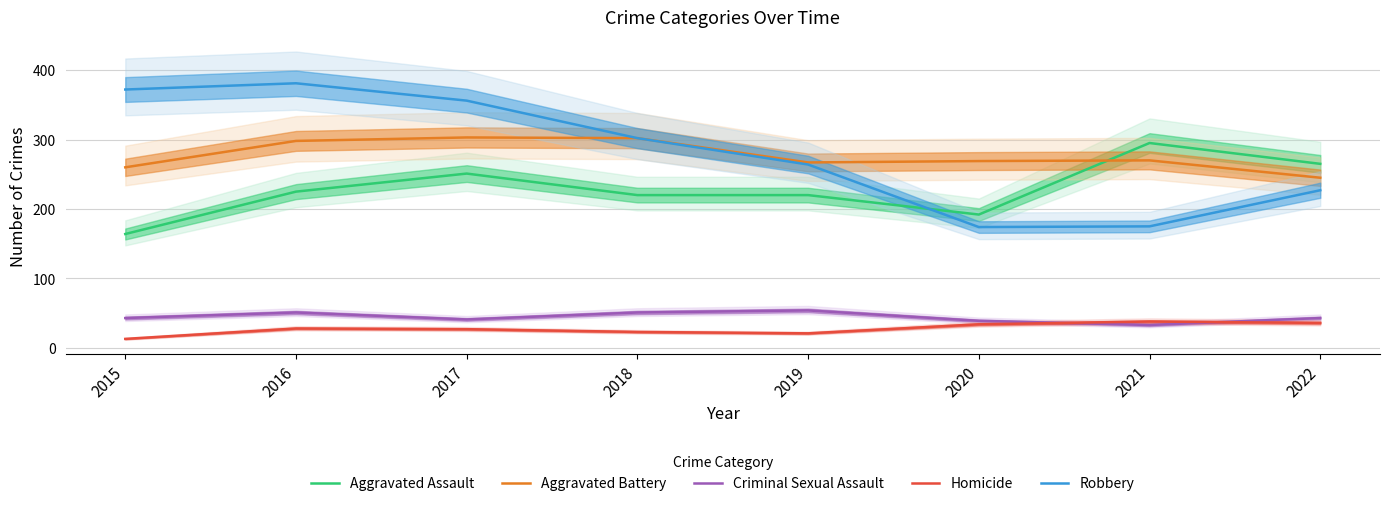

The Robbery series shows 111 at 2015. True or false?

False